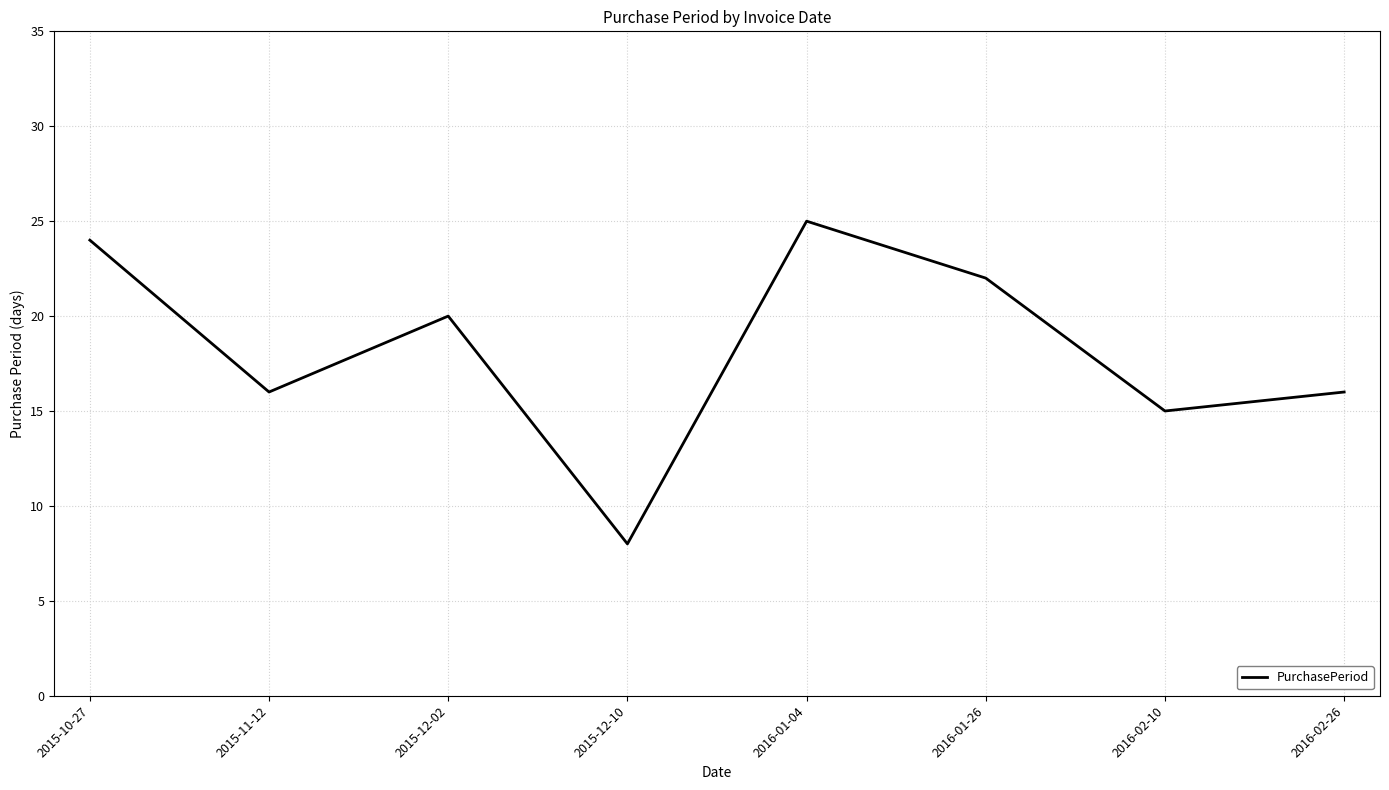

How many categories are shown in the chart?

8